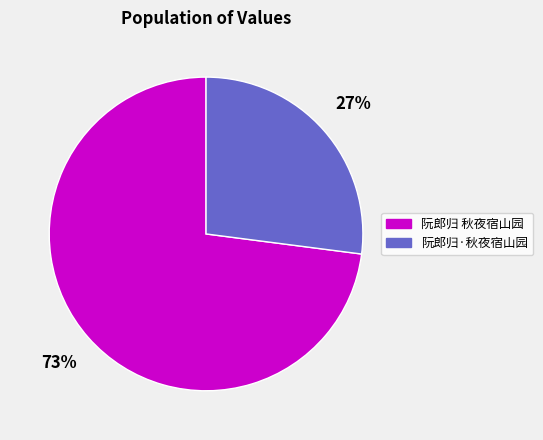

Rank the categories by value from highest to lowest.

阮郎归 秋夜宿山园, 阮郎归·秋夜宿山园